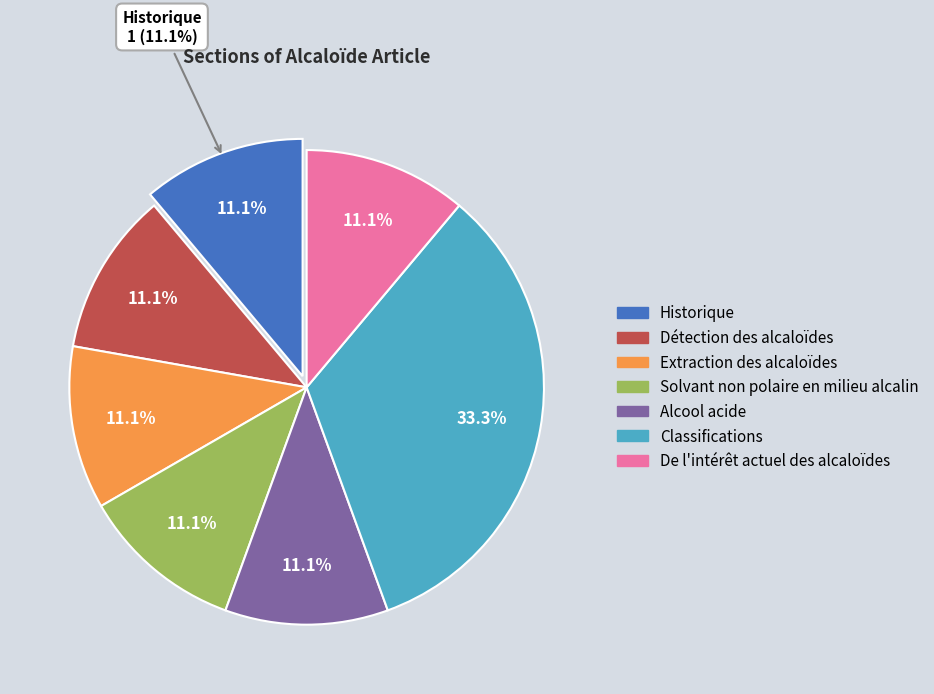

Count the number of slices in the pie.

7